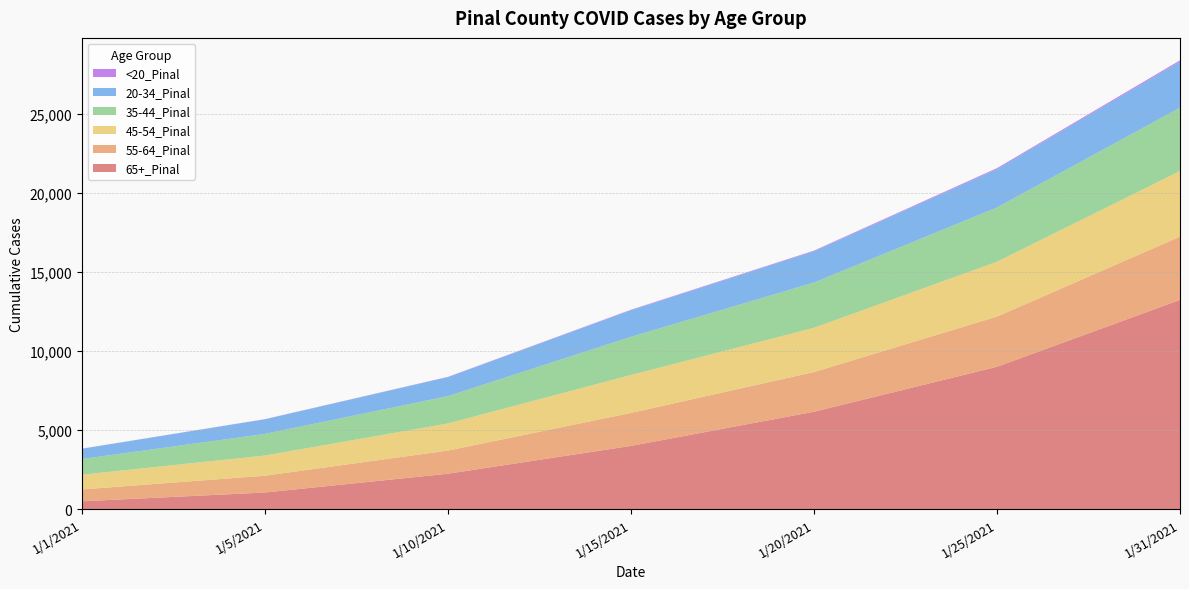

Reading left to right, list all the values displayed in this chart.

65+_Pinal: 493	1047	2236	3993	6153	8996	13223
55-64_Pinal: 750	1062	1462	2084	2509	3170	4000
45-54_Pinal: 931	1276	1714	2398	2797	3469	4149
35-44_Pinal: 992	1367	1729	2416	2858	3431	4001
20-34_Pinal: 649	924	1200	1679	1977	2426	2915
<20_Pinal: 5	9	17	30	42	59	78